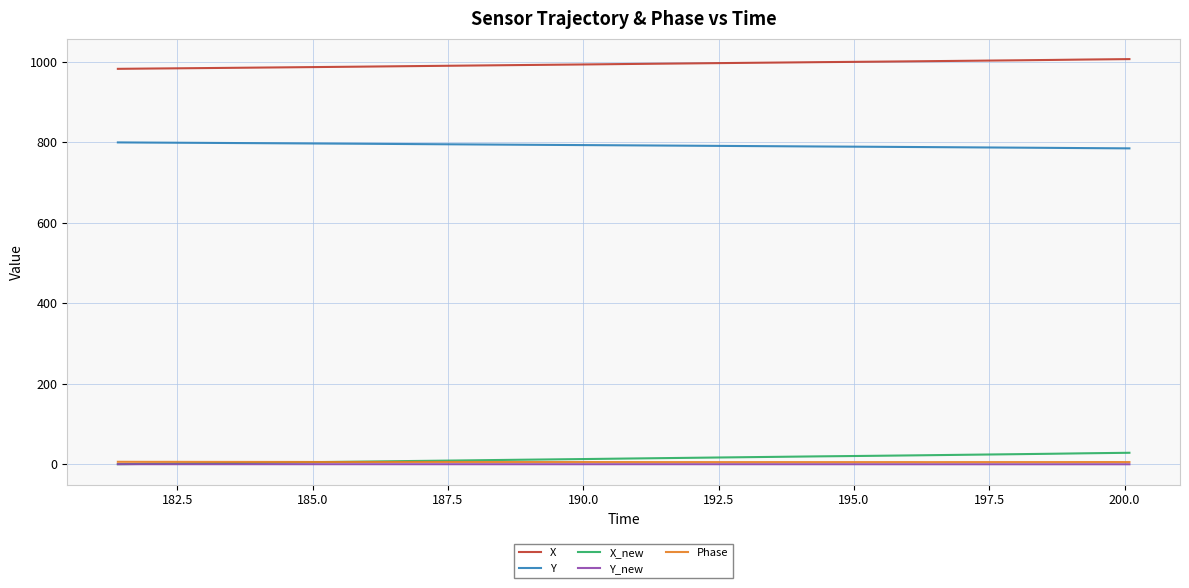

True or false: Phase and Y_new intersect in this chart.

False